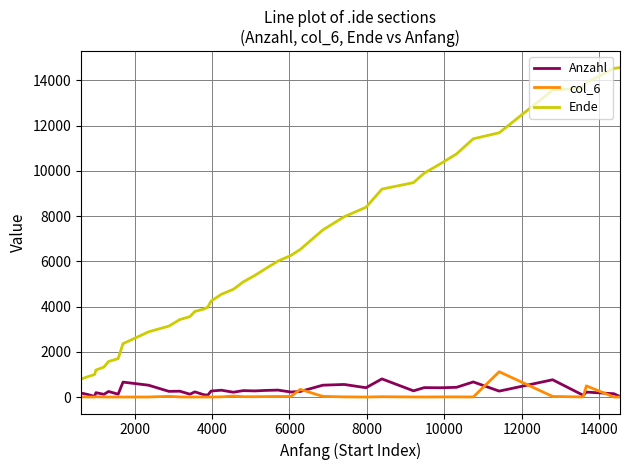

Which series has the largest total across all categories?

Ende